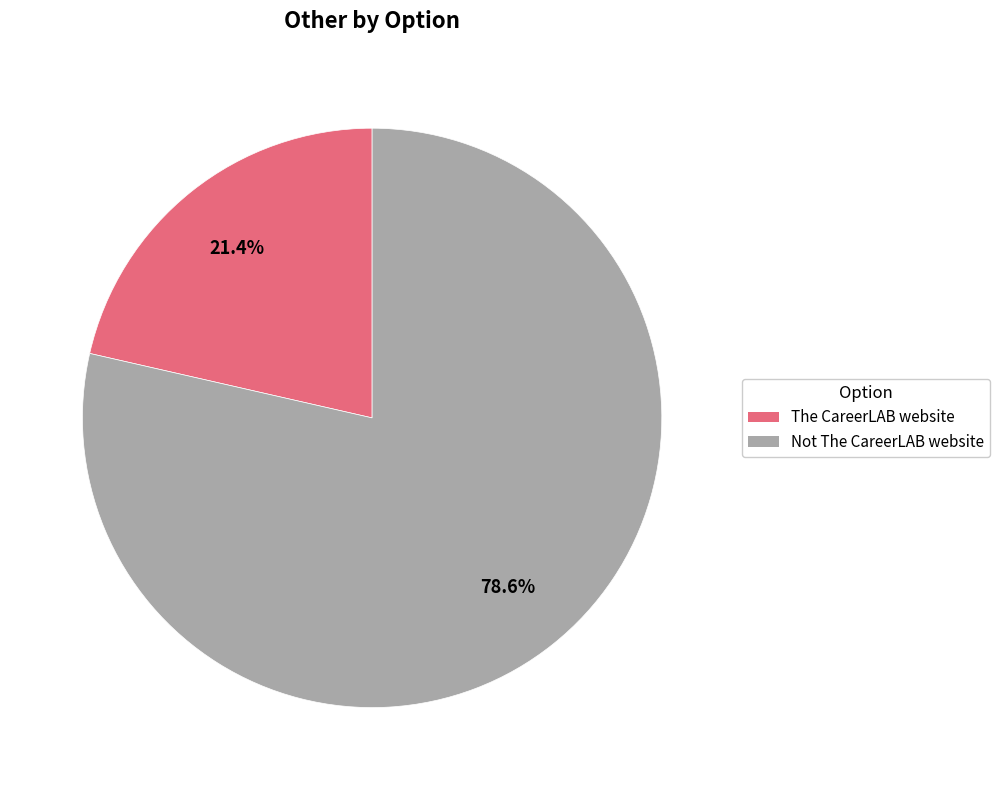

Which has a higher value, Not The CareerLAB website or The CareerLAB website?

Not The CareerLAB website